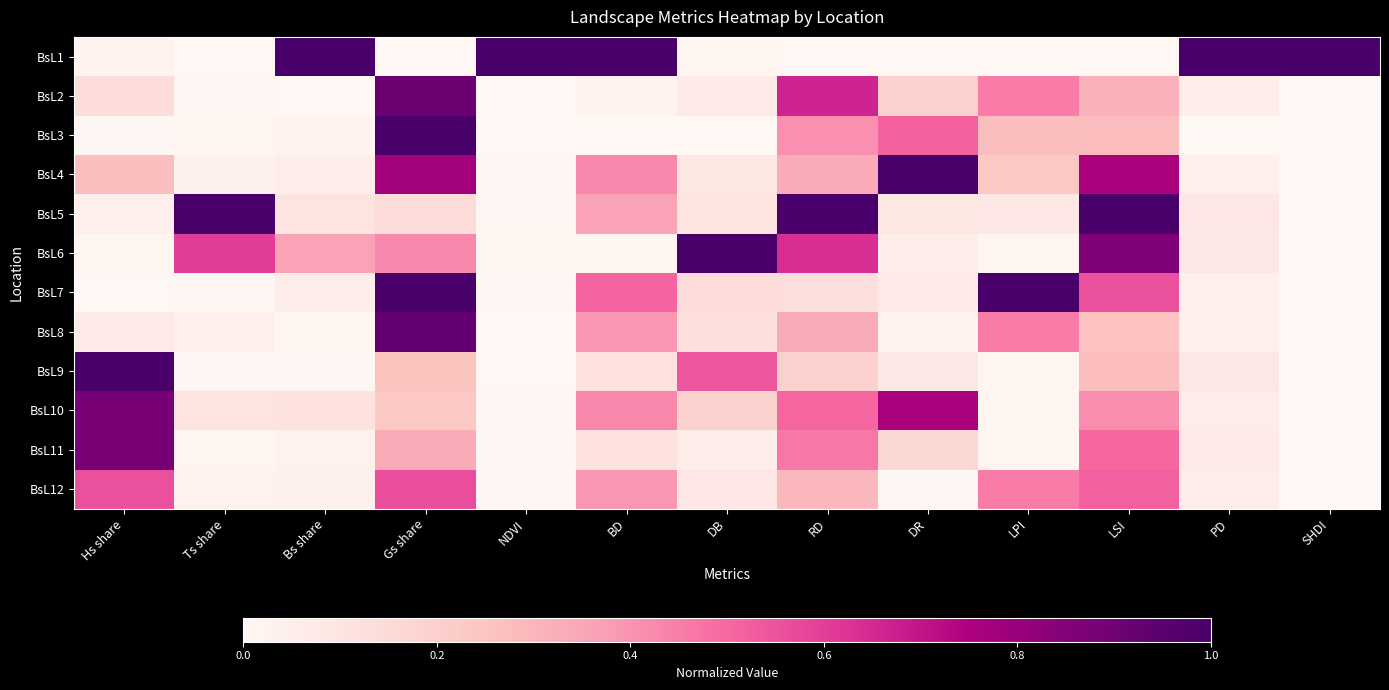

List the series in order of their peak value, highest first.

BsL1, BsL4, BsL5, BsL6, BsL7, BsL9, BsL3, BsL8, BsL2, BsL10, BsL11, BsL12